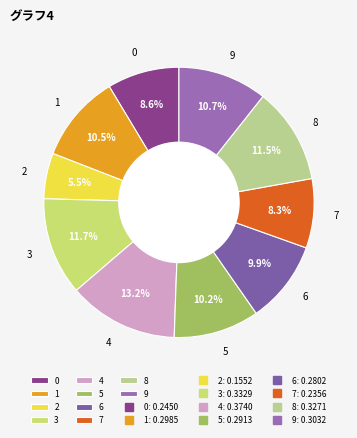

Is the sum of 7 and 2 greater than half?

No